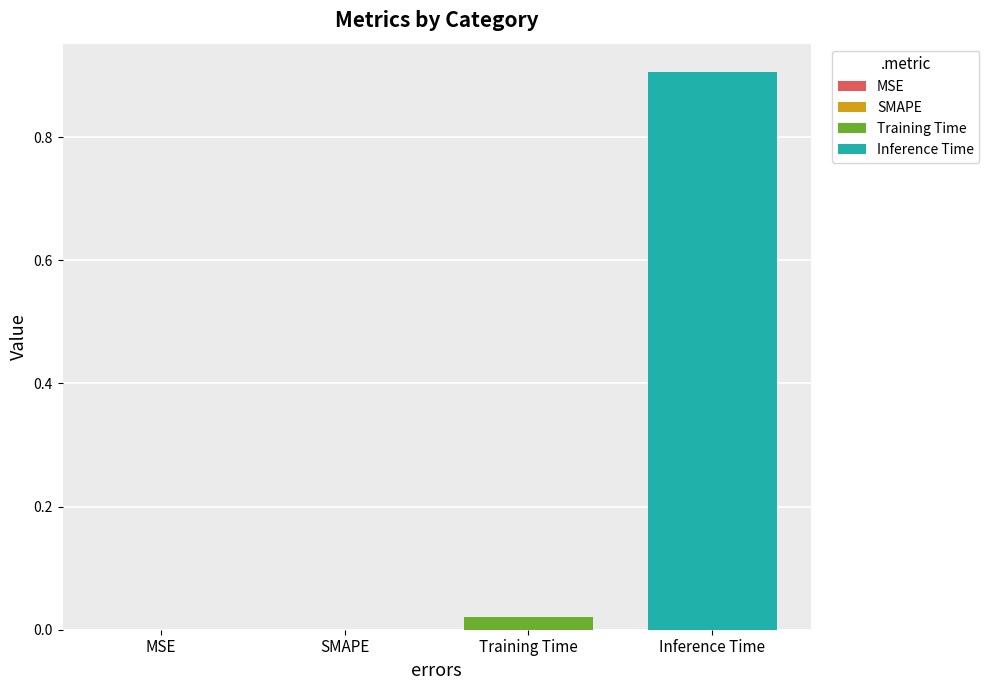

Which series has the largest range (max minus min)?

Training Time